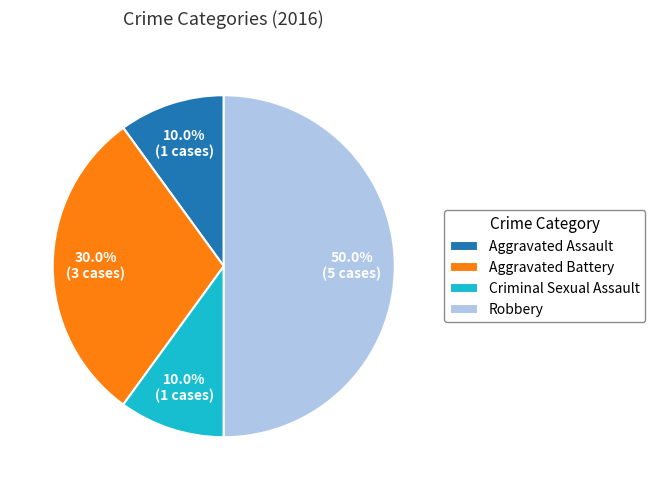

Count the number of slices in the pie.

4